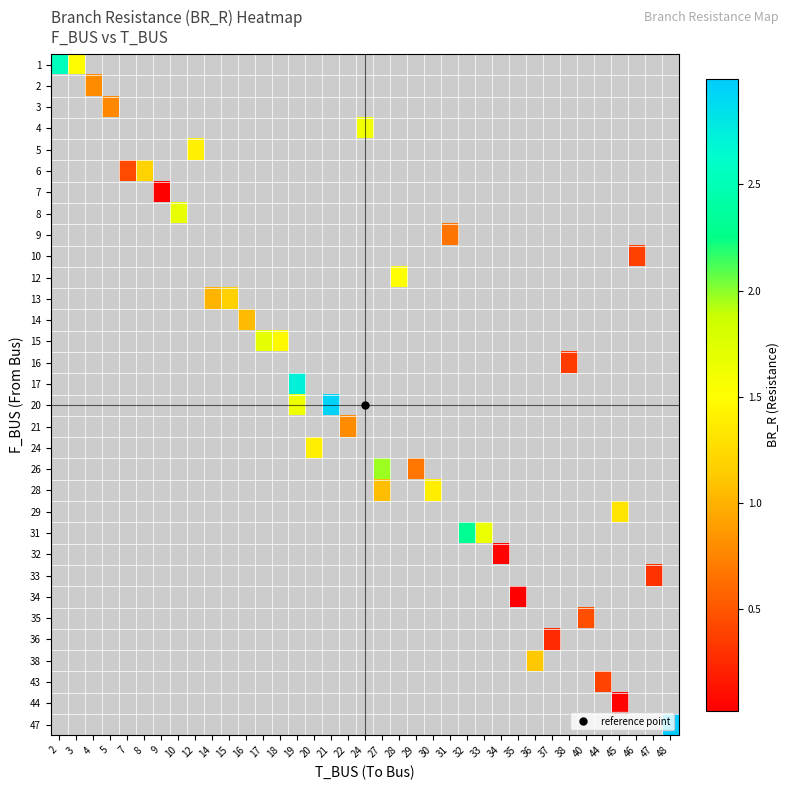

Which has a higher value, 36 or 16?

16